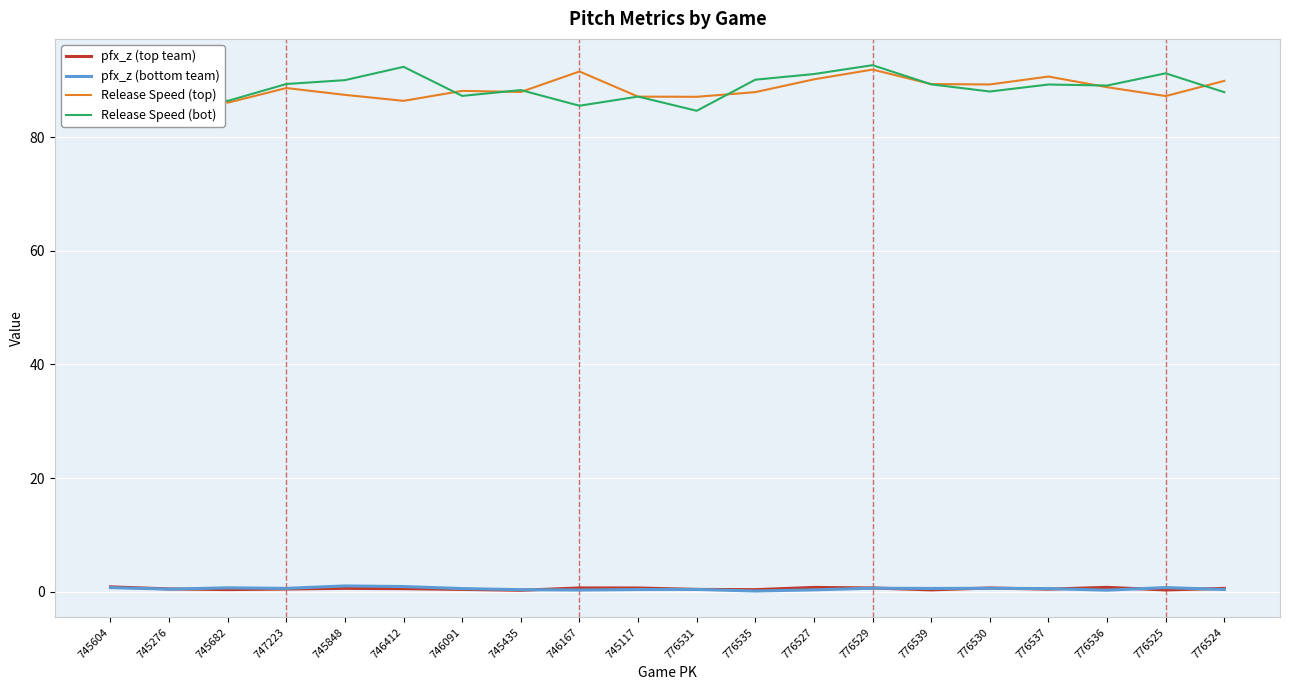

What are all the series names shown in the legend?

pfx_z (top team), pfx_z (bottom team), Release Speed (top), Release Speed (bot)